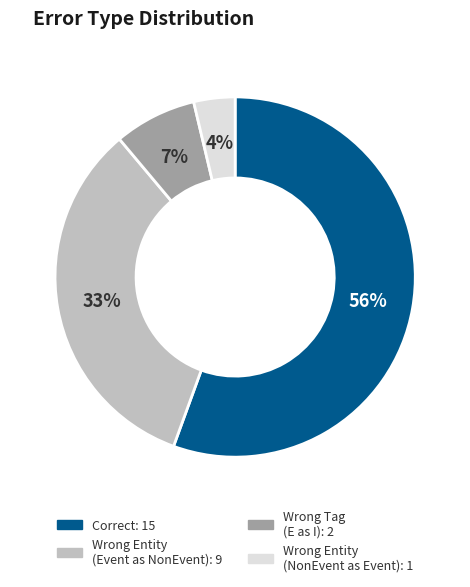

To the nearest percent, what is the average slice percentage?

25%